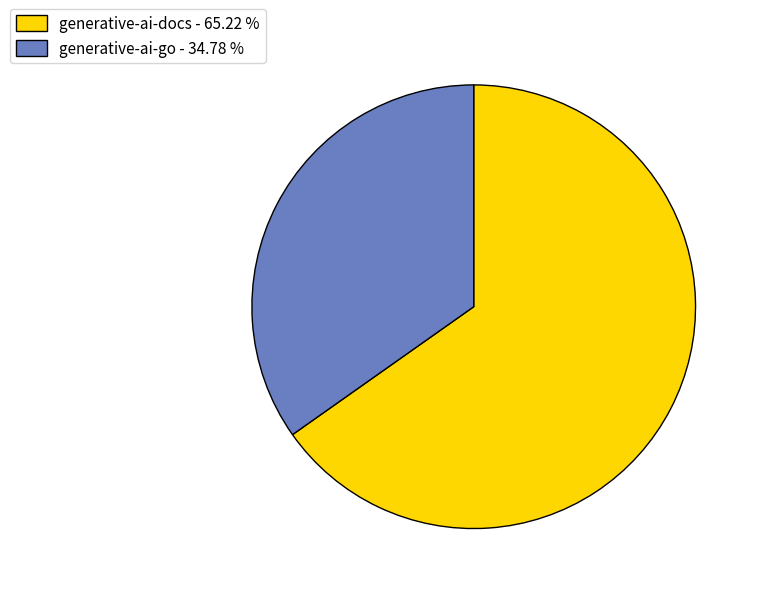

Which has a higher value, generative-ai-docs - 65.22 % or generative-ai-go - 34.78 %?

generative-ai-docs - 65.22 %